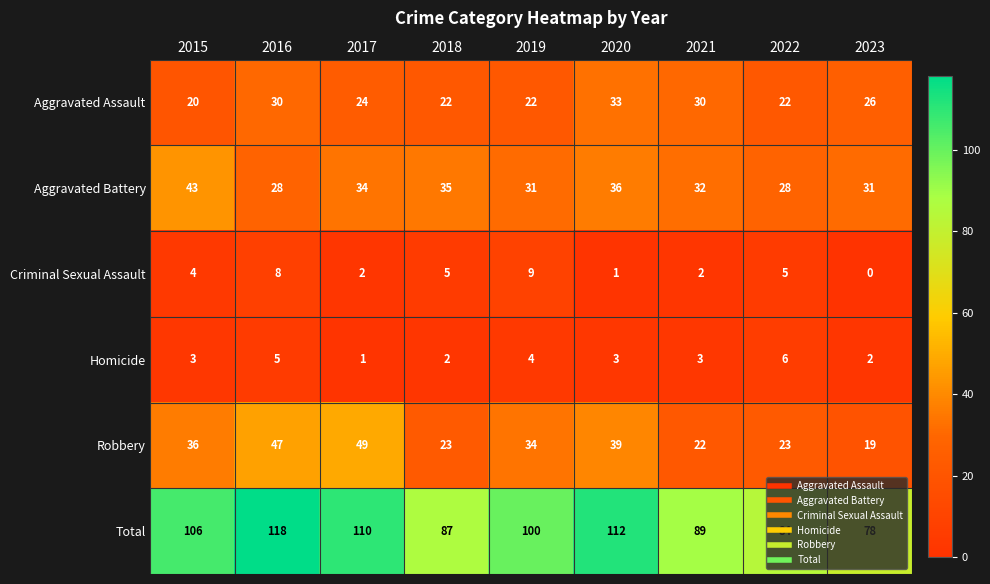

What is the maximum value for Aggravated Battery?

43